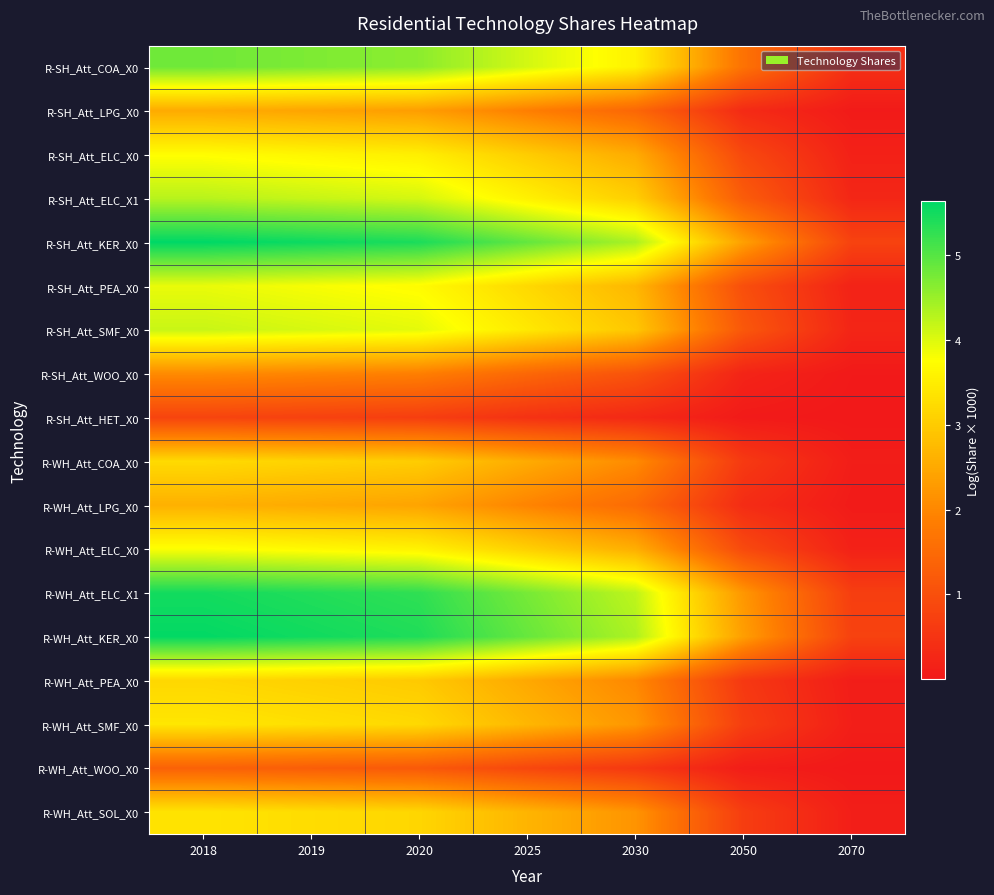

Rank the series by their maximum value, from lowest to highest.

R-SH_Att_HET_X0, R-WH_Att_WOO_X0, R-SH_Att_WOO_X0, R-SH_Att_LPG_X0, R-WH_Att_LPG_X0, R-WH_Att_PEA_X0, R-WH_Att_COA_X0, R-WH_Att_SOL_X0, R-WH_Att_SMF_X0, R-SH_Att_ELC_X0, R-WH_Att_ELC_X0, R-SH_Att_PEA_X0, R-SH_Att_SMF_X0, R-SH_Att_ELC_X1, R-SH_Att_COA_X0, R-WH_Att_ELC_X1, R-WH_Att_KER_X0, R-SH_Att_KER_X0